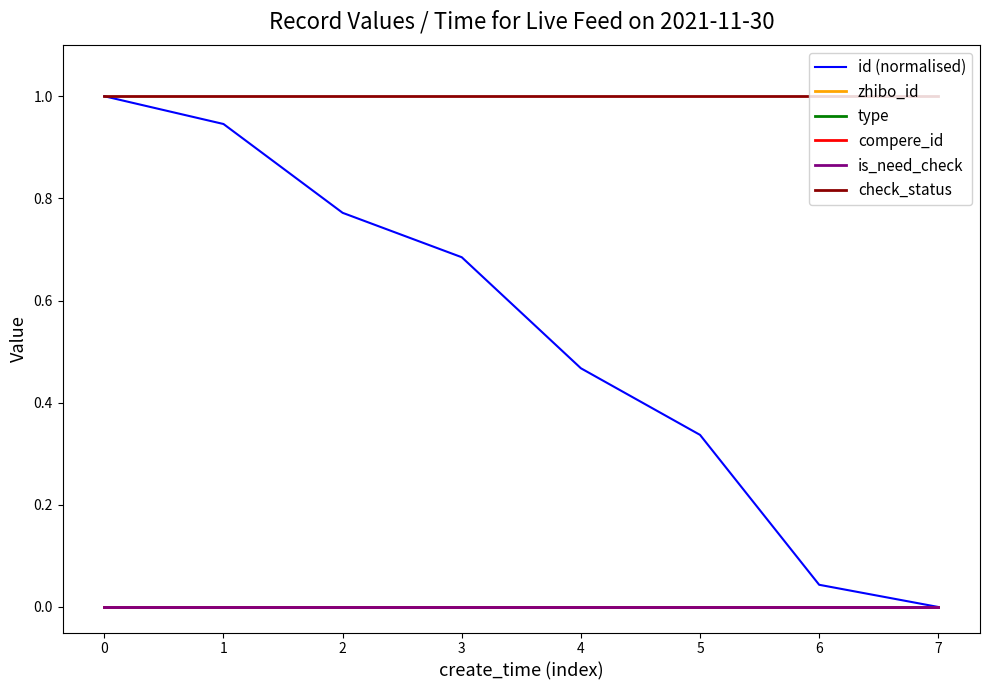

The value of check_status at 4 is 0.3. True or false?

False